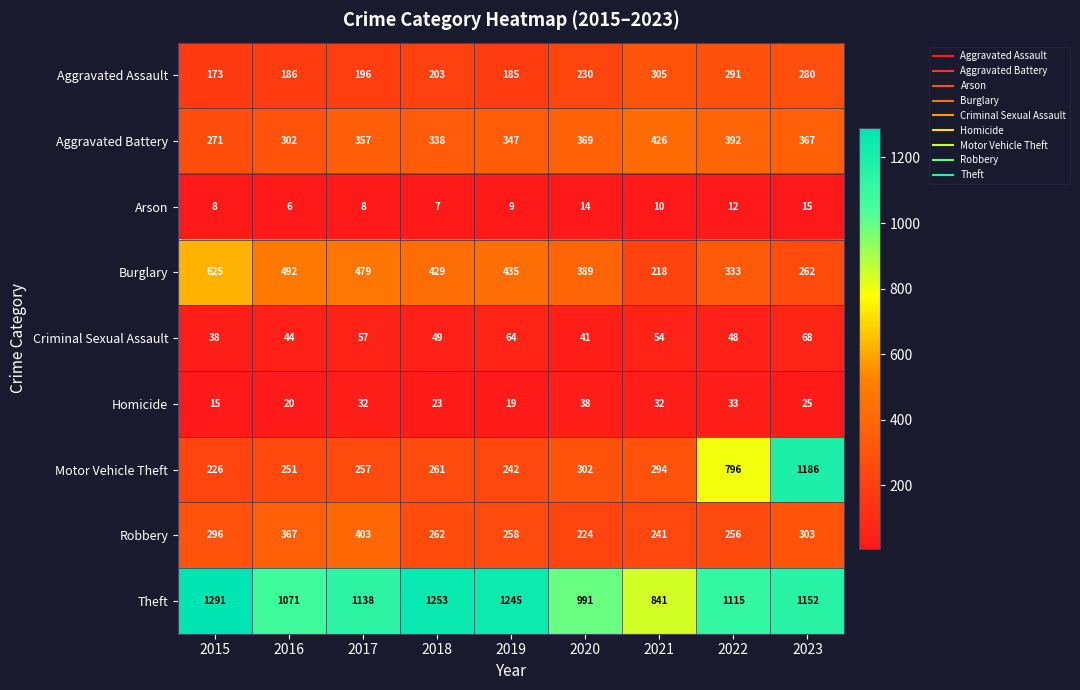

Is it true that Burglary equals 792 at 2016?

False